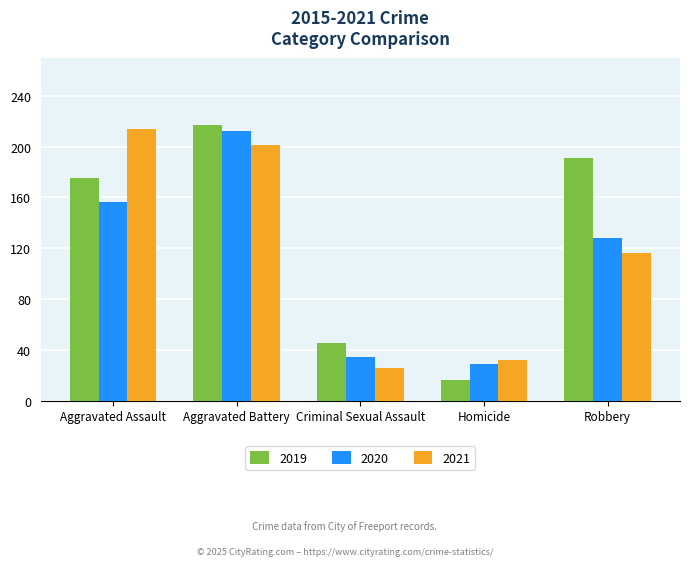

Between Aggravated Battery and Criminal Sexual Assault, which series saw the biggest shift?

2020